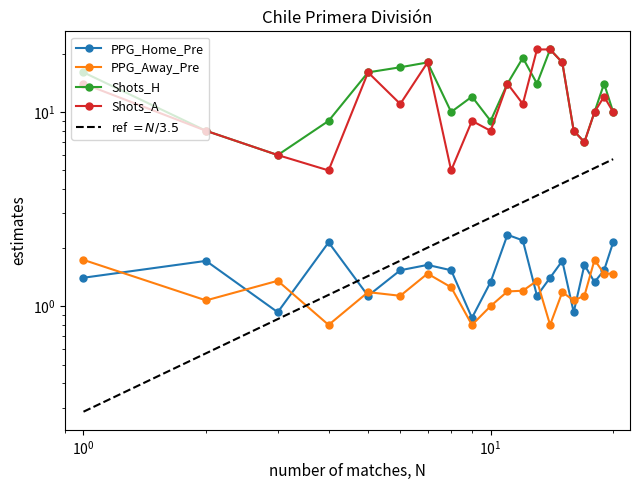

What is the total value across all series at 4?

16.9